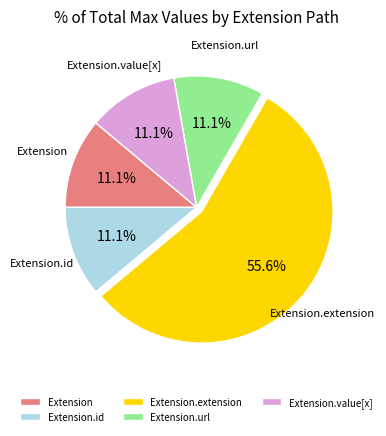

How many slices are in this pie chart?

5